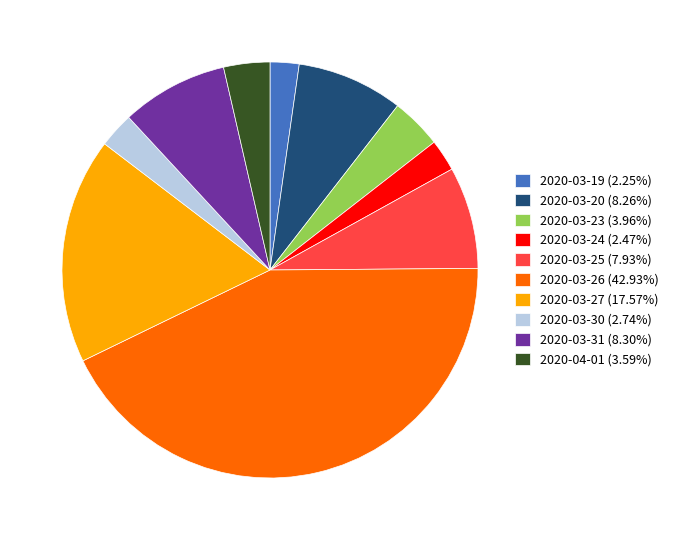

Combined, do 2020-03-30 (2.74%) and 2020-03-20 (8.26%) account for over 50%?

No